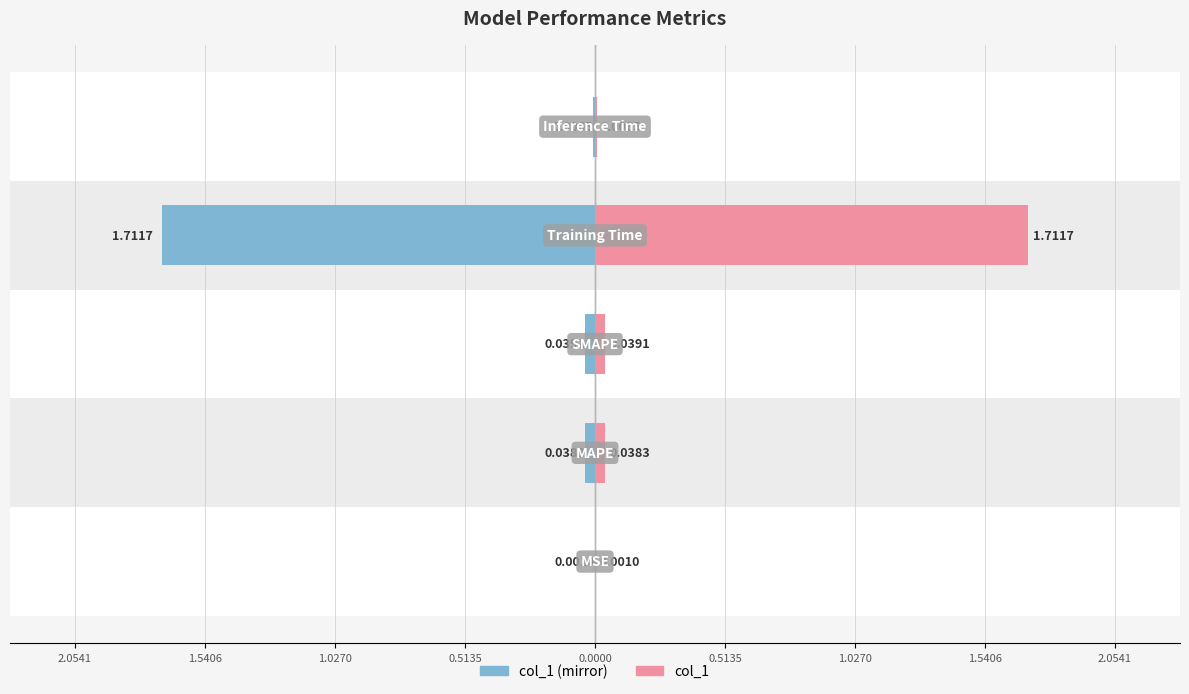

Reading left to right, list all the values displayed in this chart.

col_1 (left): 2.0541=-0.0	1.5406=-0.0	1.0270=-0.0	0.5135=-1.7	0.0000=-0.0
col_1: 2.0541=0.0	1.5406=0.0	1.0270=0.0	0.5135=1.7	0.0000=0.0